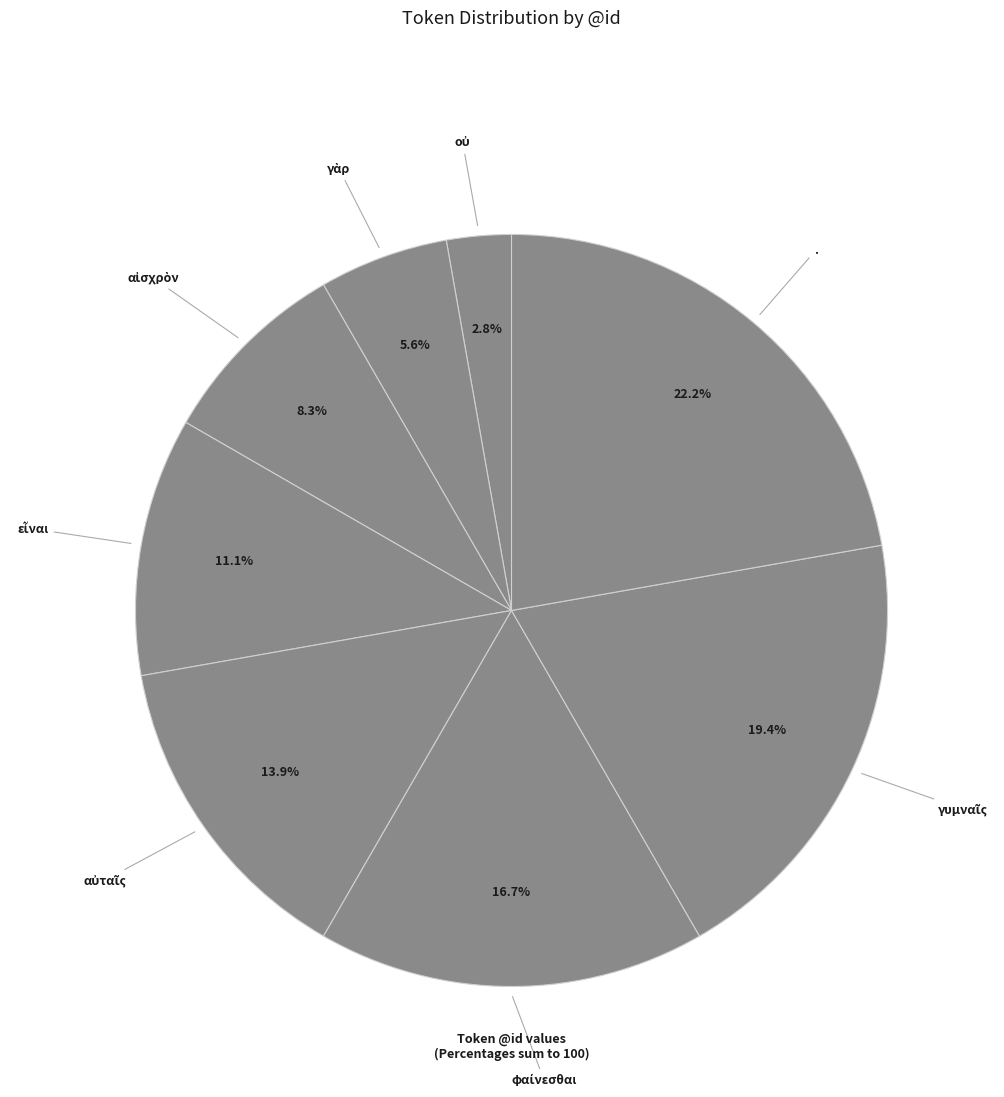

Count the number of slices in the pie.

8